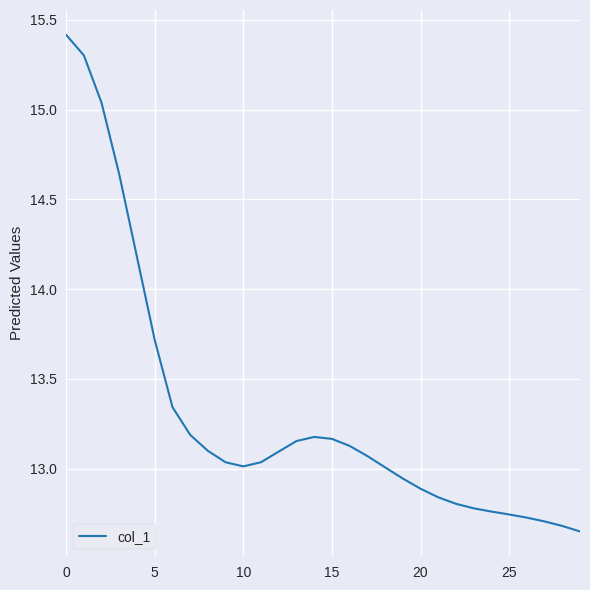

What is the greatest value displayed?

15.4